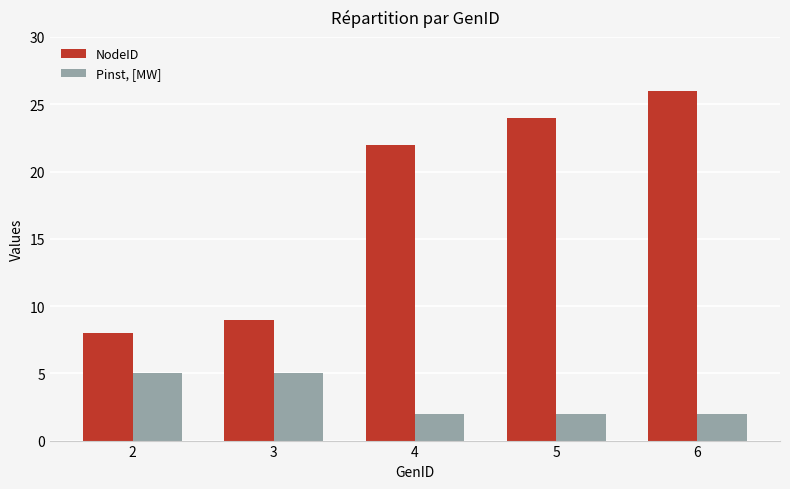

Reading right to left, transcribe all the data shown in this chart.

NodeID: 26	24	22	9	8
Pinst, [MW]: 2	2	2	5	5